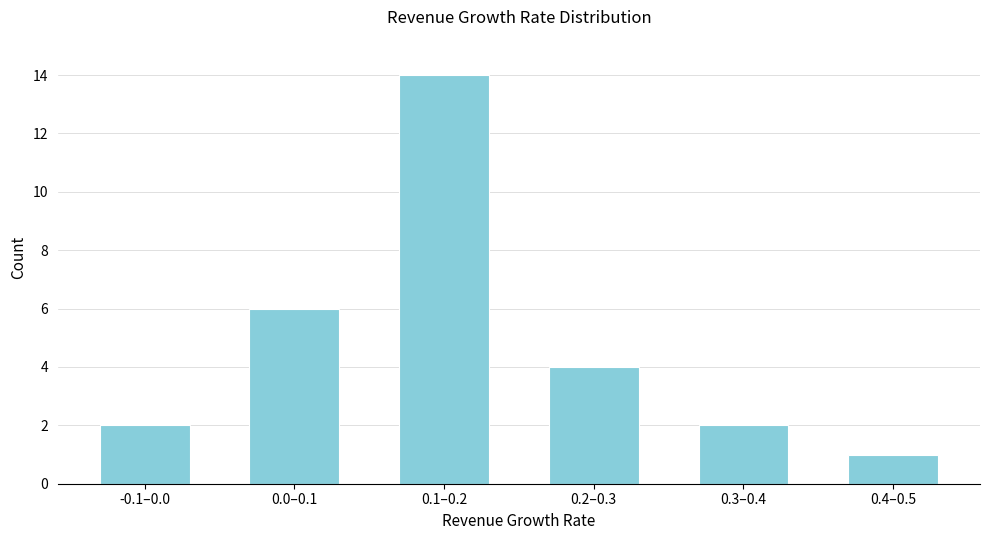

Reading left to right, list all the values displayed in this chart.

-0.1–0.0=2	0.0–0.1=6	0.1–0.2=14	0.2–0.3=4	0.3–0.4=2	0.4–0.5=1